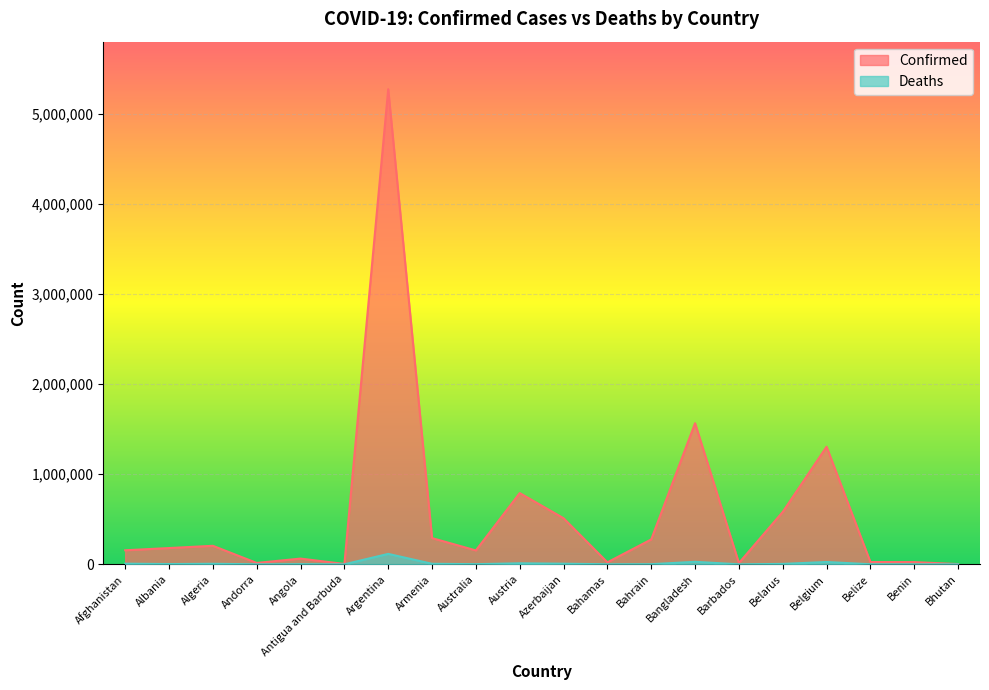

What is the sum of the Confirmed values at Albania and Belgium?

1486301